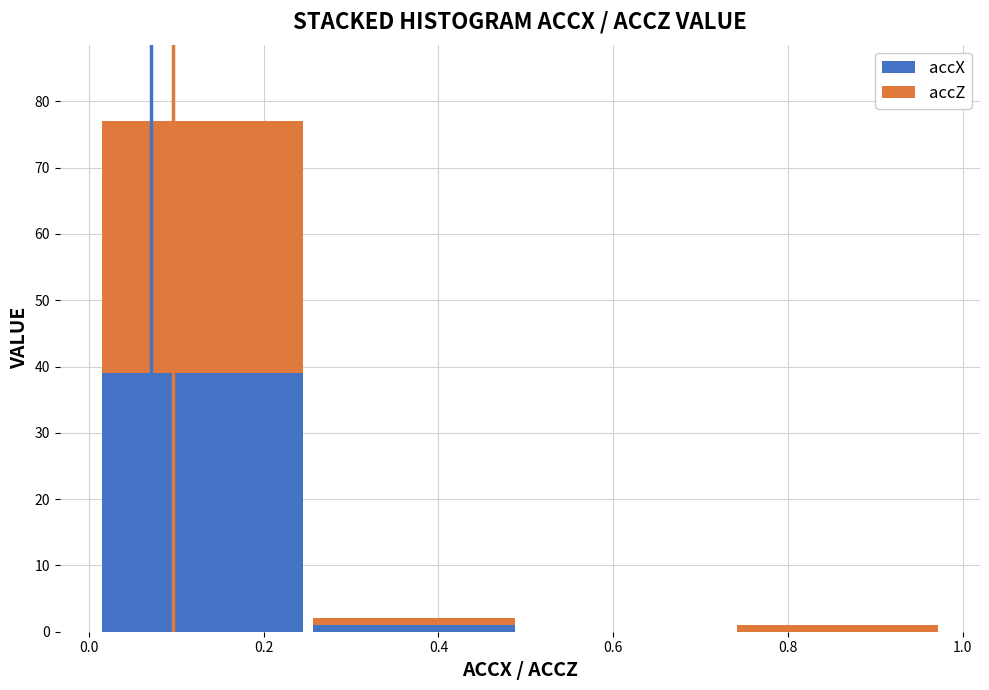

Reading left to right, transcribe this chart: for each stacked bar, give the range it covers on the x-axis and its total height. Neither the bar edges nor the heights are printed on the chart, so give them approximately, as read against the axes.

0.00 to 0.26: 77
0.26 to 0.50: 2
0.50 to 0.74: 0
0.74 to 0.98: 1